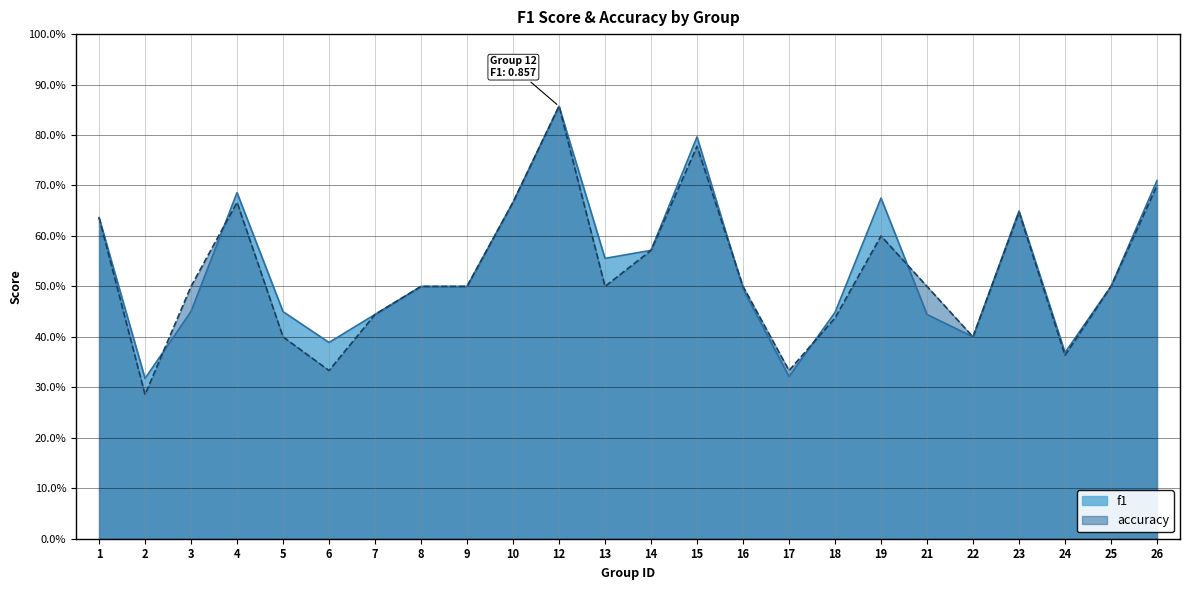

Does the chart have visible grid lines?

Yes